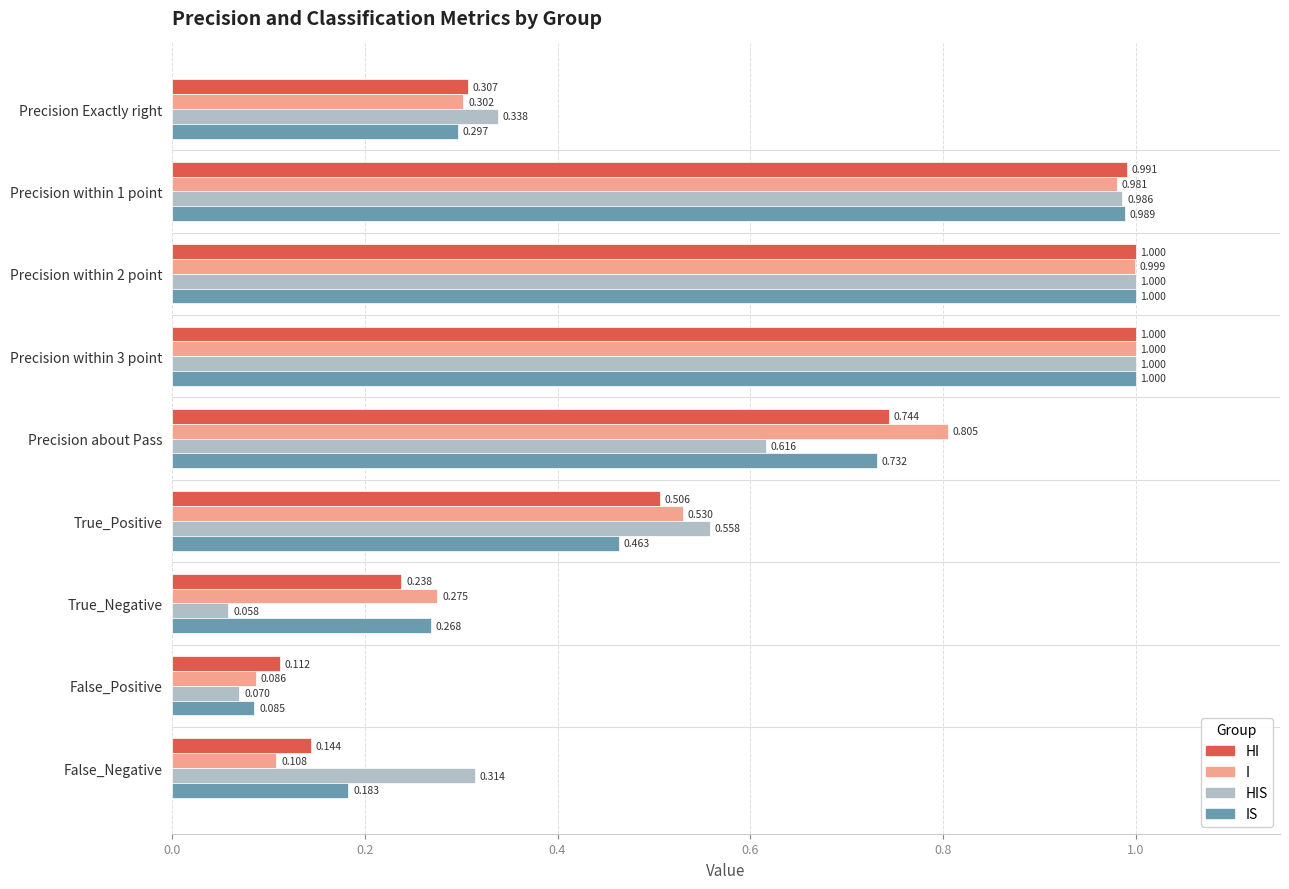

Which series has the largest total across all categories?

I